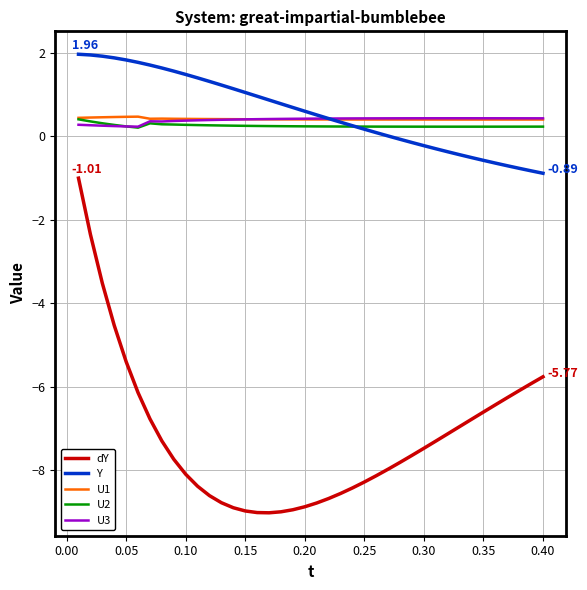

Which series has the widest spread of values?

dY